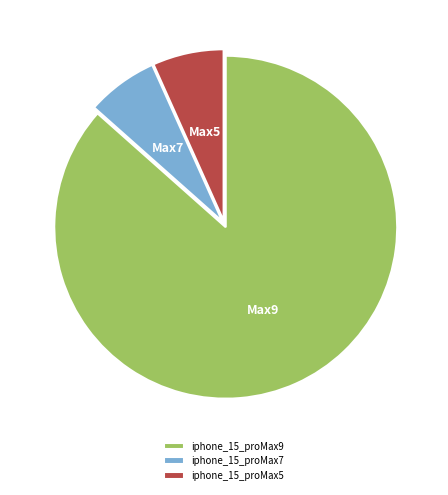

Is it true that iphone_15_proMax9 is 97% of the pie?

False